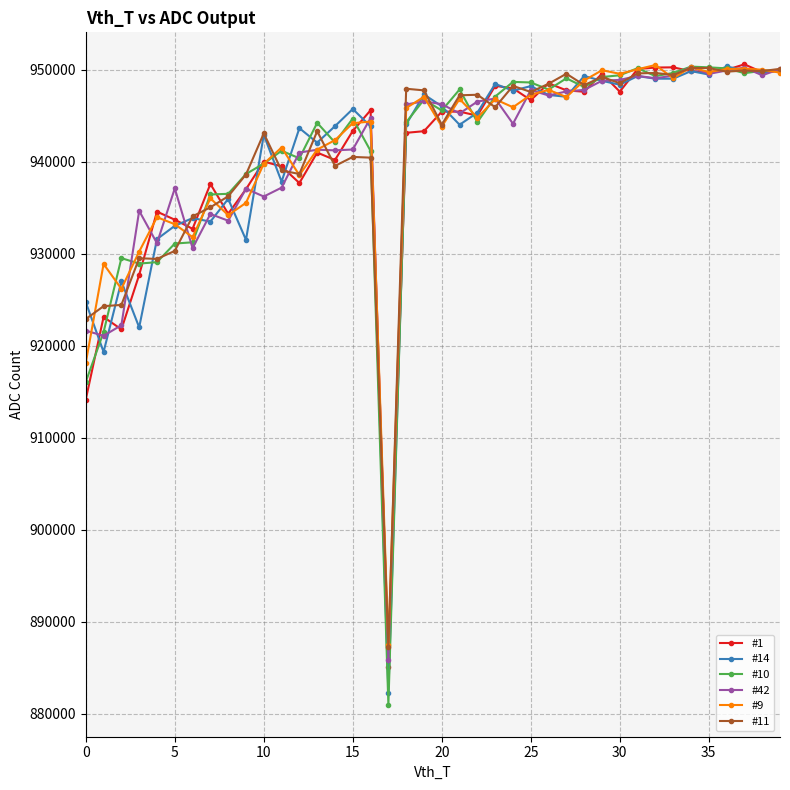

How many categories are shown in the chart?

40